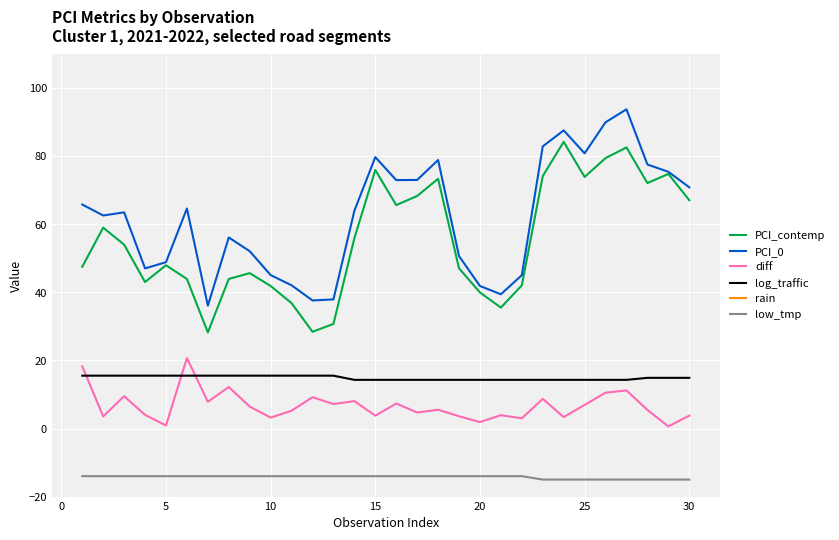

What is the highest value of the PCI_0 series?

93.8